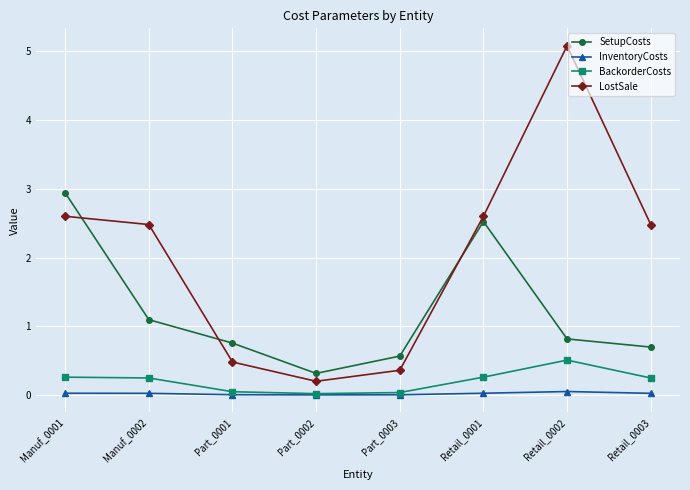

Which series has the widest spread of values?

LostSale